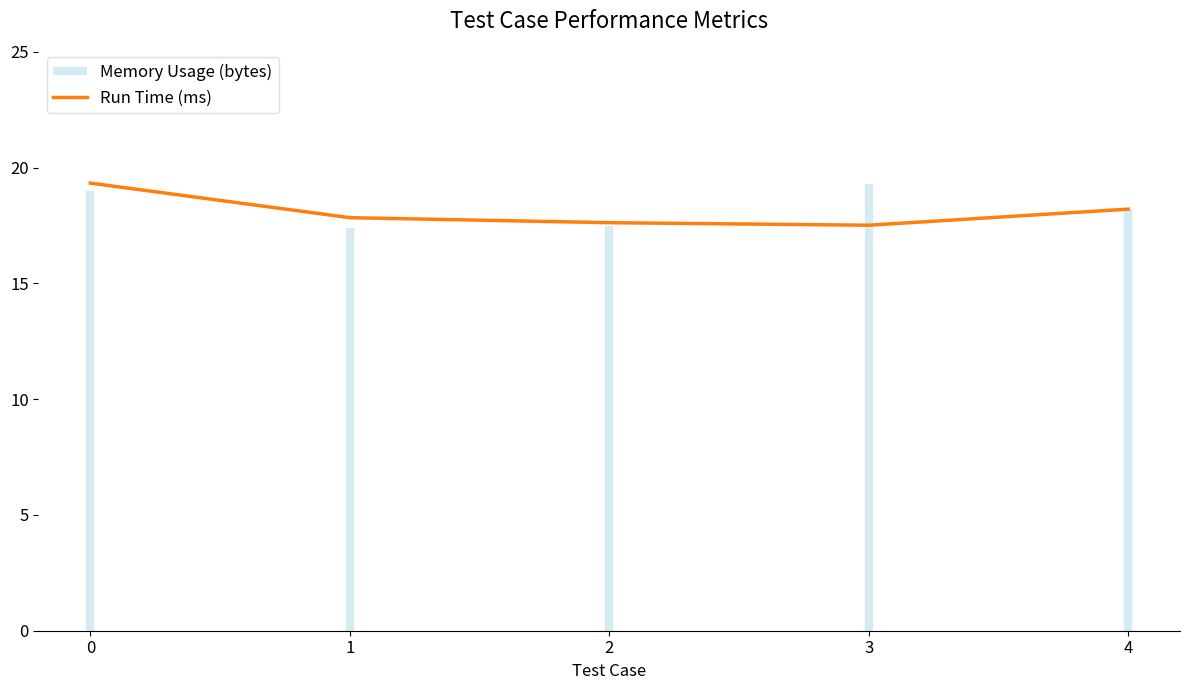

At which category does the chart reach its minimum across all series?

3